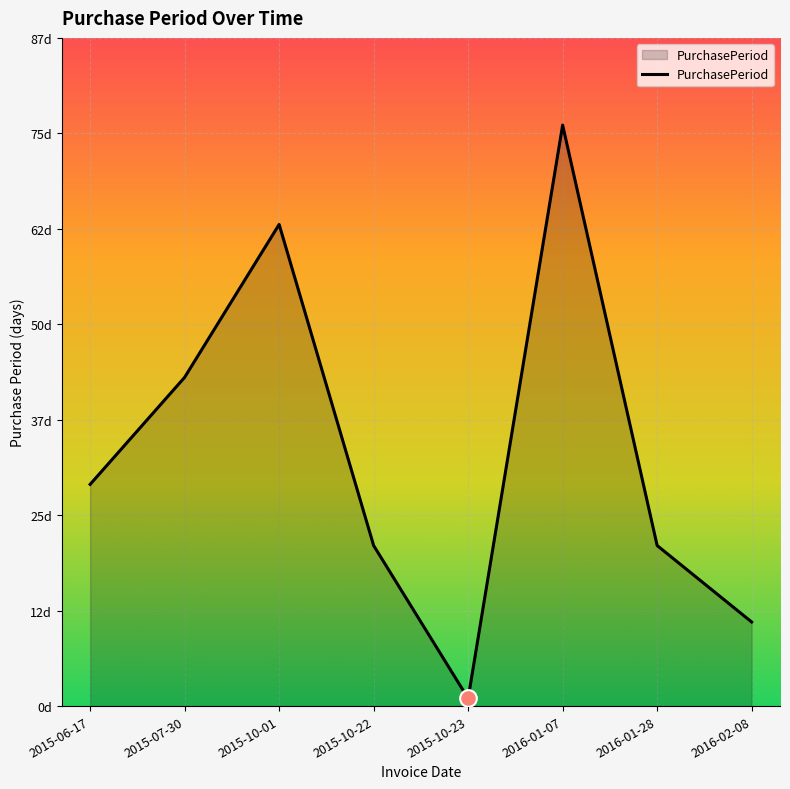

What is the smallest value displayed?

1